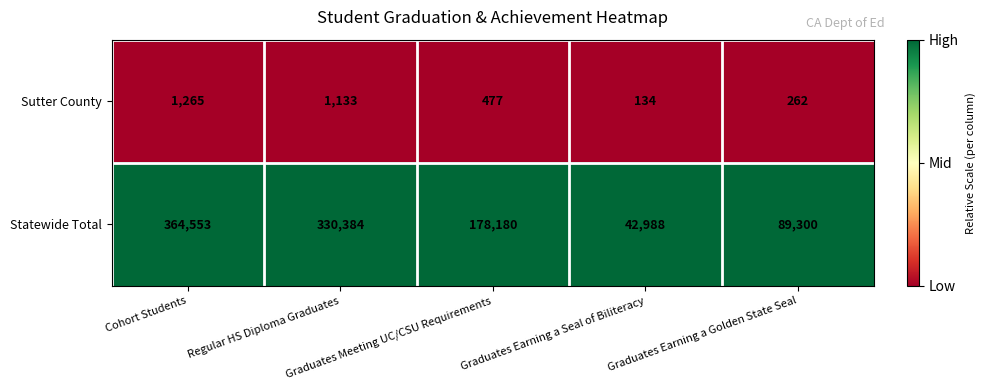

What is the difference between the highest and lowest values at Regular HS Diploma Graduates?

329251